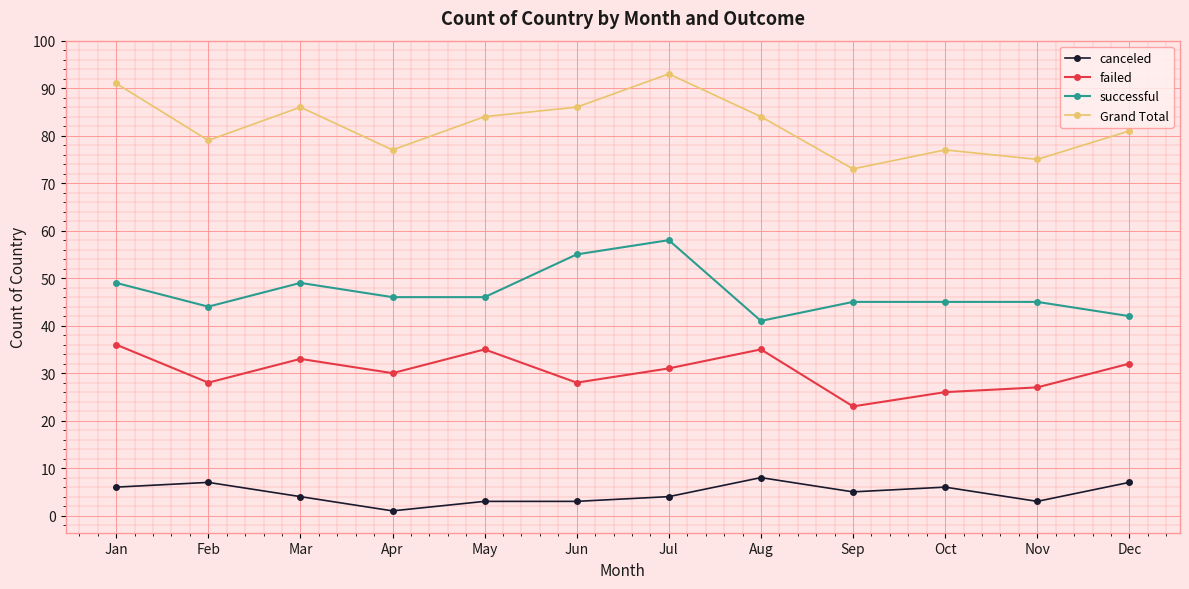

How many Grand Total values are between 77 and 86?

8